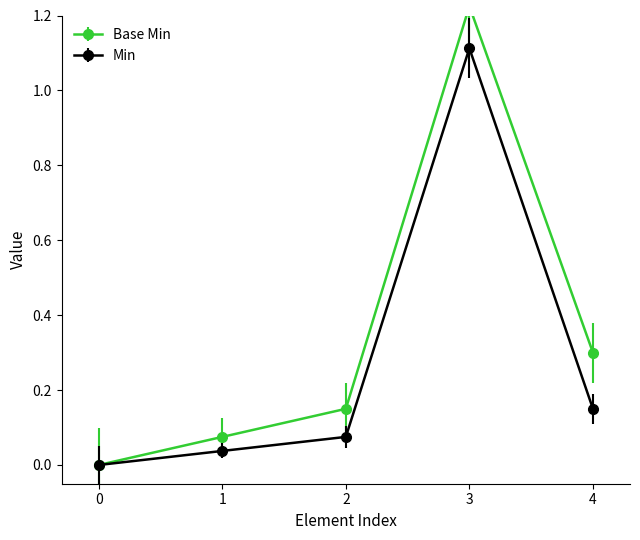

True or false: Min has a value of 0.0 at 2.

False